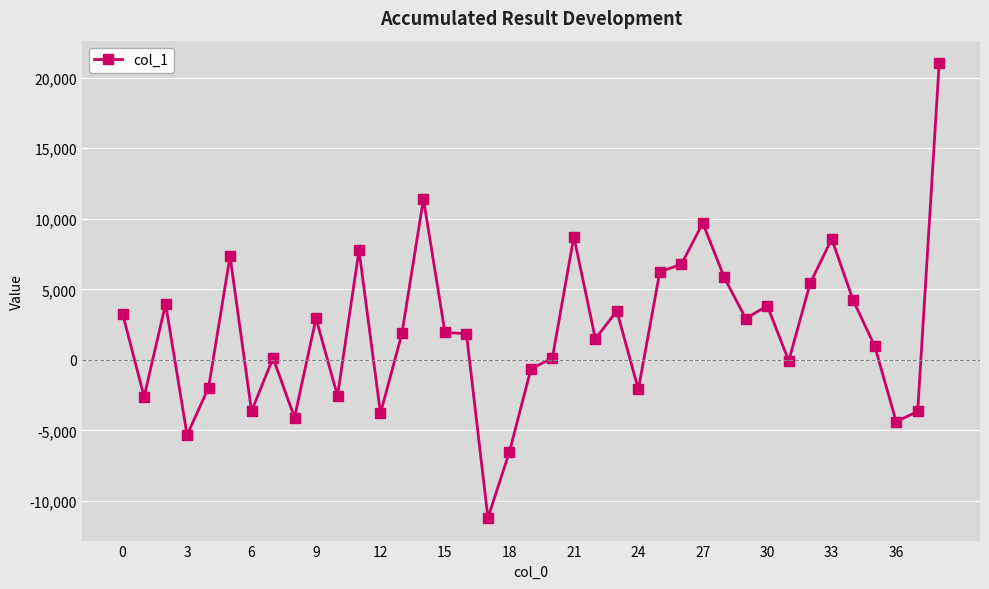

How many data points are above 1884?

20